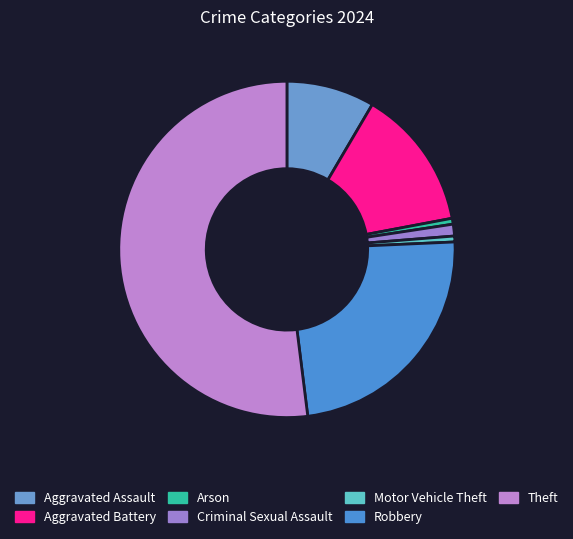

What is the ratio of the value at Aggravated Assault to the value at Theft?

0.2